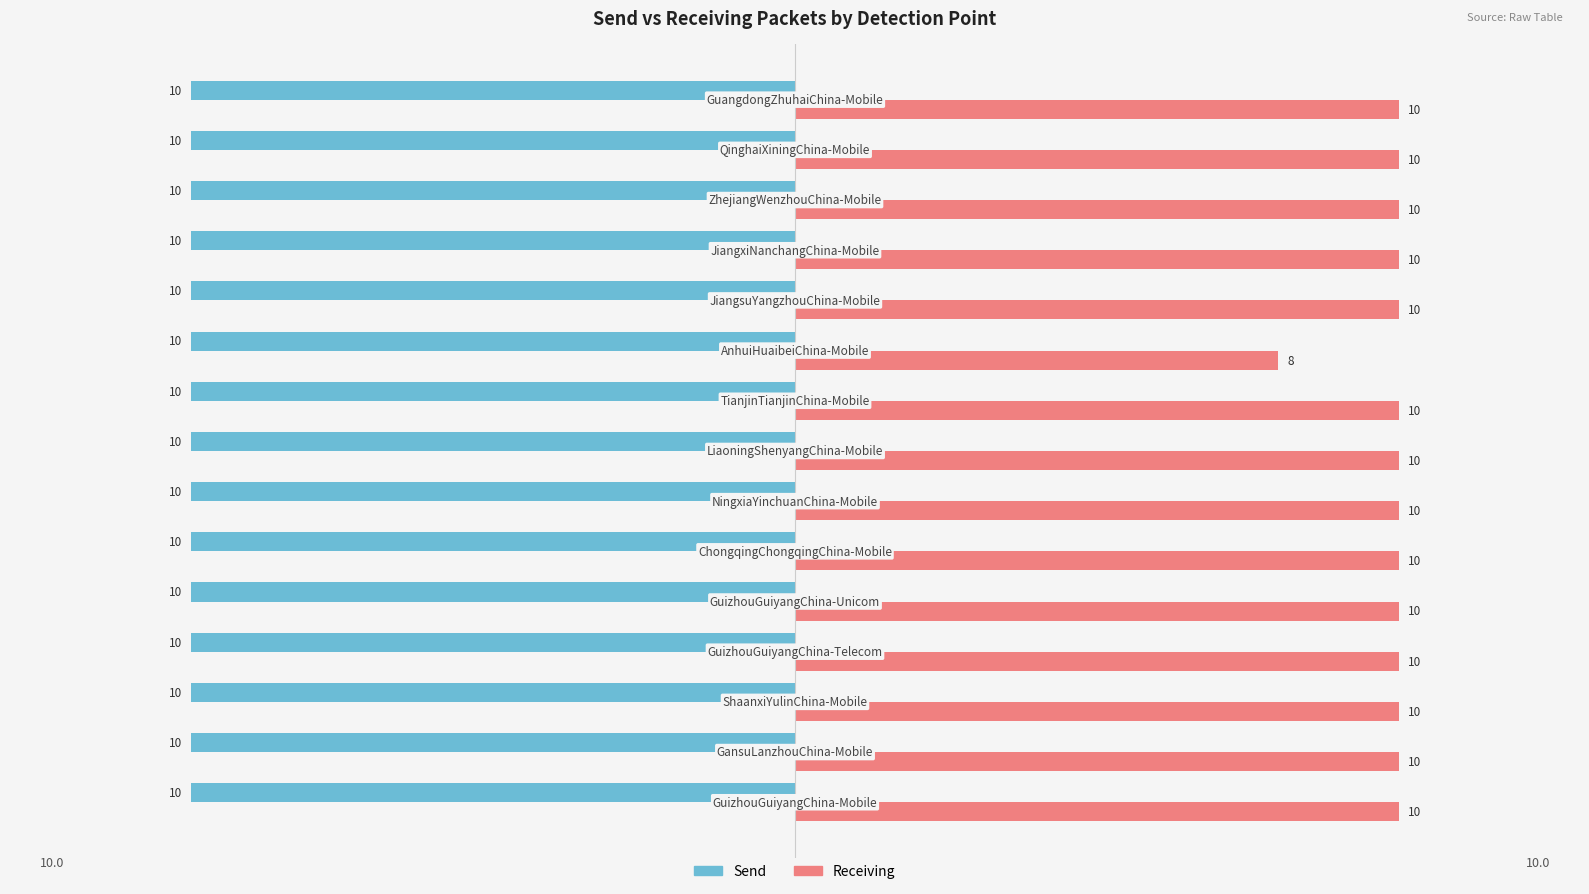

Rank the series by their average value, from lowest to highest.

Send, Receiving